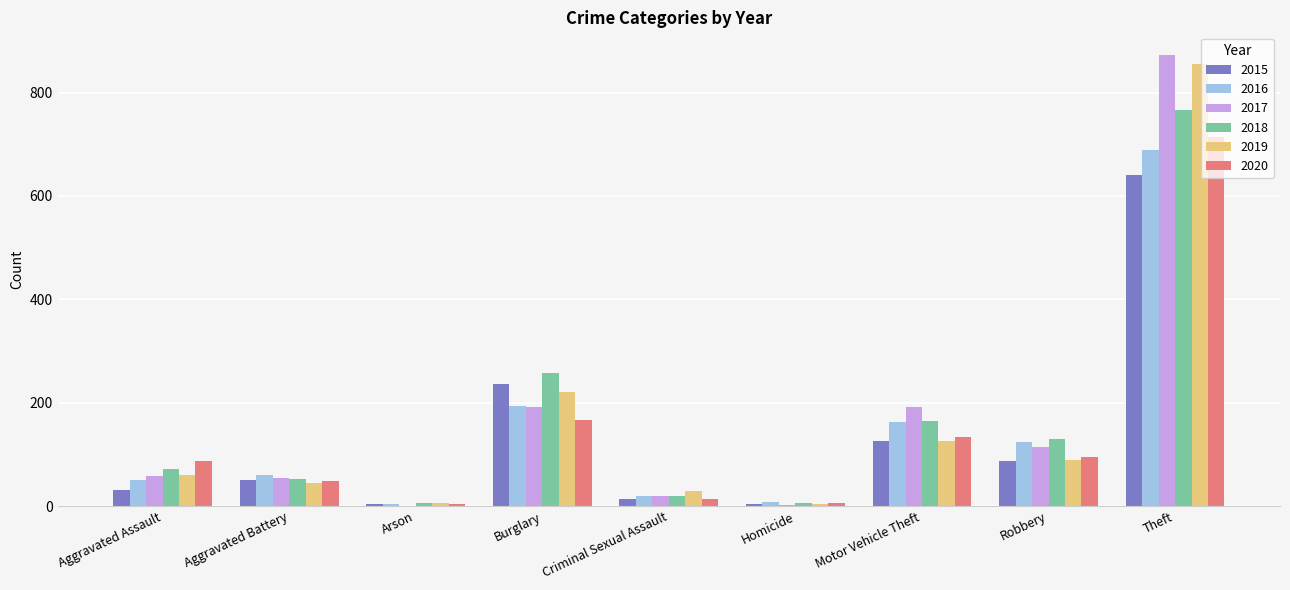

The 2019 series shows 30 at Robbery. True or false?

False